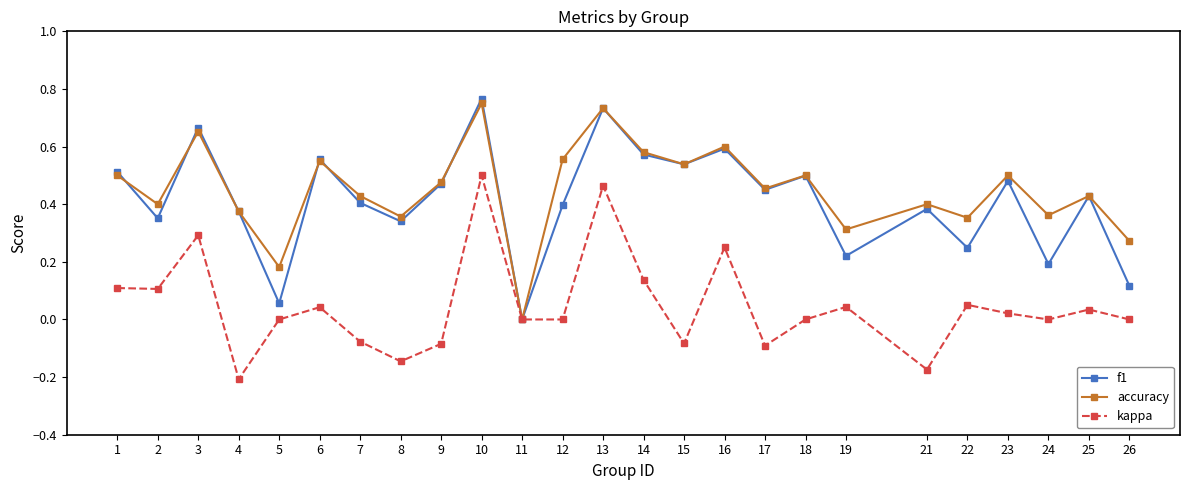

The value of f1 at 23 is 0.9. True or false?

False